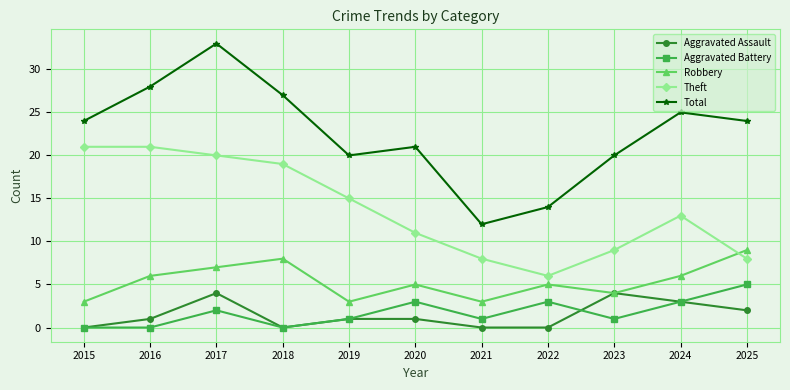

Reading left to right, extract all data points from this chart.

Aggravated Assault: 2015=0	2016=1	2017=4	2018=0	2019=1	2020=1	2021=0	2022=0	2023=4	2024=3	2025=2
Aggravated Battery: 2015=0	2016=0	2017=2	2018=0	2019=1	2020=3	2021=1	2022=3	2023=1	2024=3	2025=5
Robbery: 2015=3	2016=6	2017=7	2018=8	2019=3	2020=5	2021=3	2022=5	2023=4	2024=6	2025=9
Theft: 2015=21	2016=21	2017=20	2018=19	2019=15	2020=11	2021=8	2022=6	2023=9	2024=13	2025=8
Total: 2015=24	2016=28	2017=33	2018=27	2019=20	2020=21	2021=12	2022=14	2023=20	2024=25	2025=24